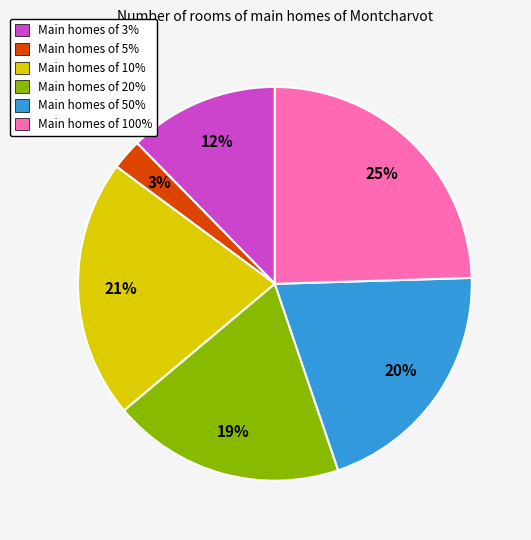

The Main homes of 5% slice represents 3% of the pie. True or false?

True